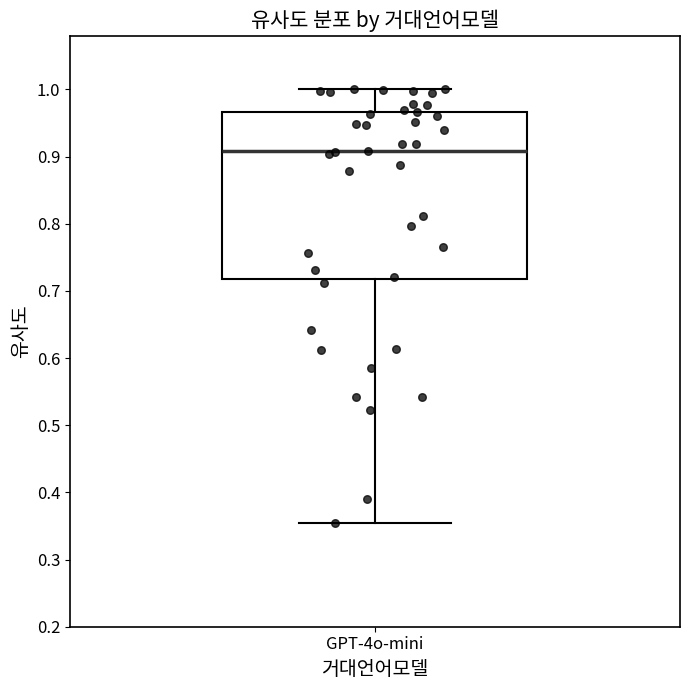

Read this box plot against the y-axis: the position of the median line, the range covered by the box, and the ends of both whiskers. The values are not printed on the chart, so give them approximately, as read against the axis.

median 0.91, box 0.72 to 0.97, whiskers 0.35 to 1.00